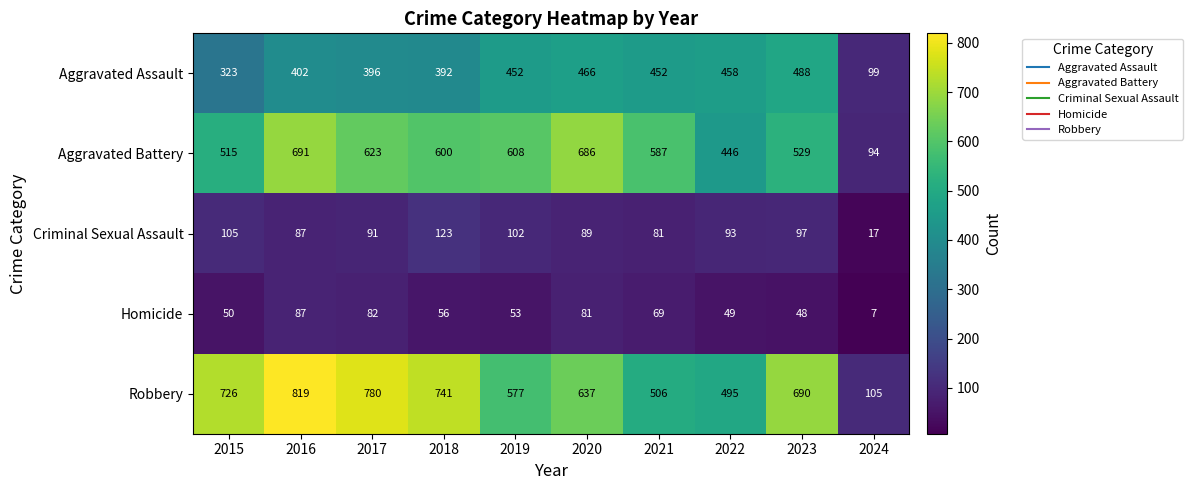

What is the approximate value of Robbery at 2018, to the nearest 100?

700